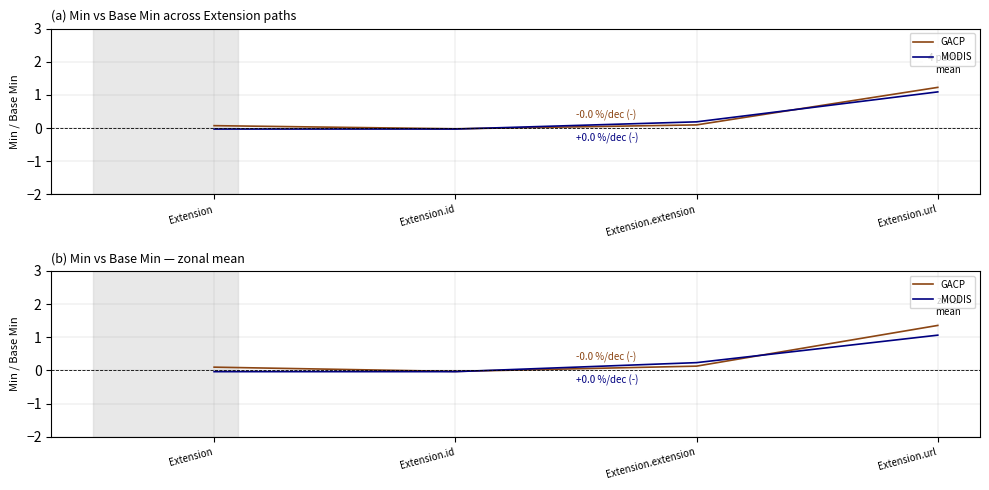

What is the difference between the second highest and minimum values in the GACP series?

0.2